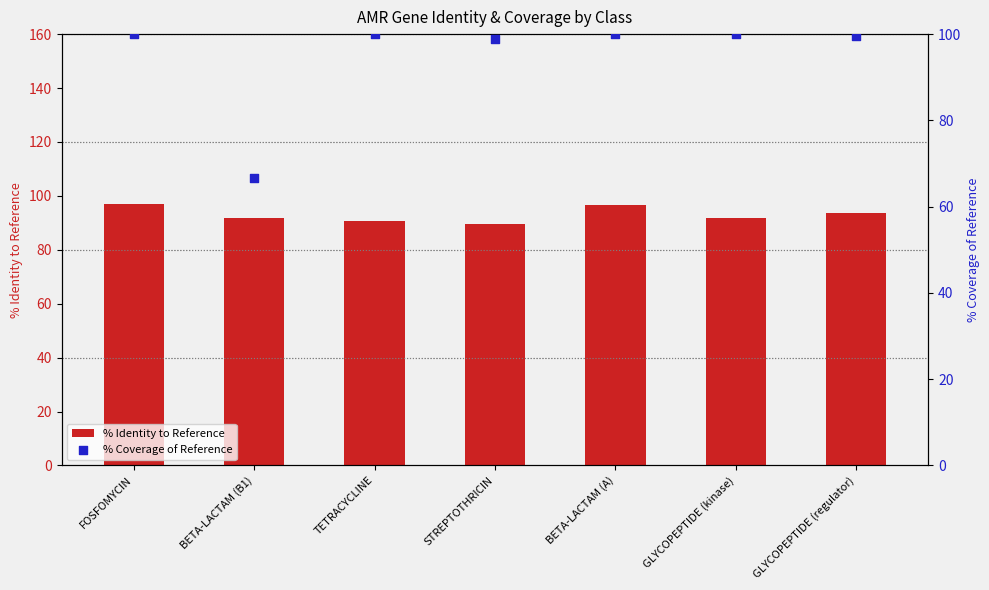

What are all the series names shown in the legend?

% Identity to Reference, % Coverage of Reference